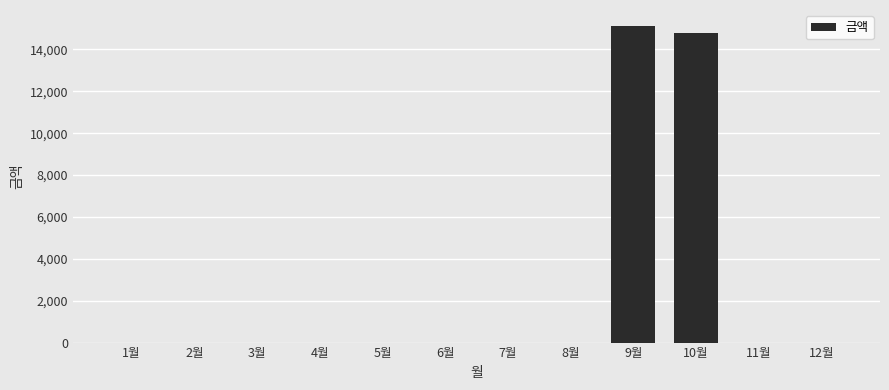

True or false: the data shows -8479 at 3월.

False